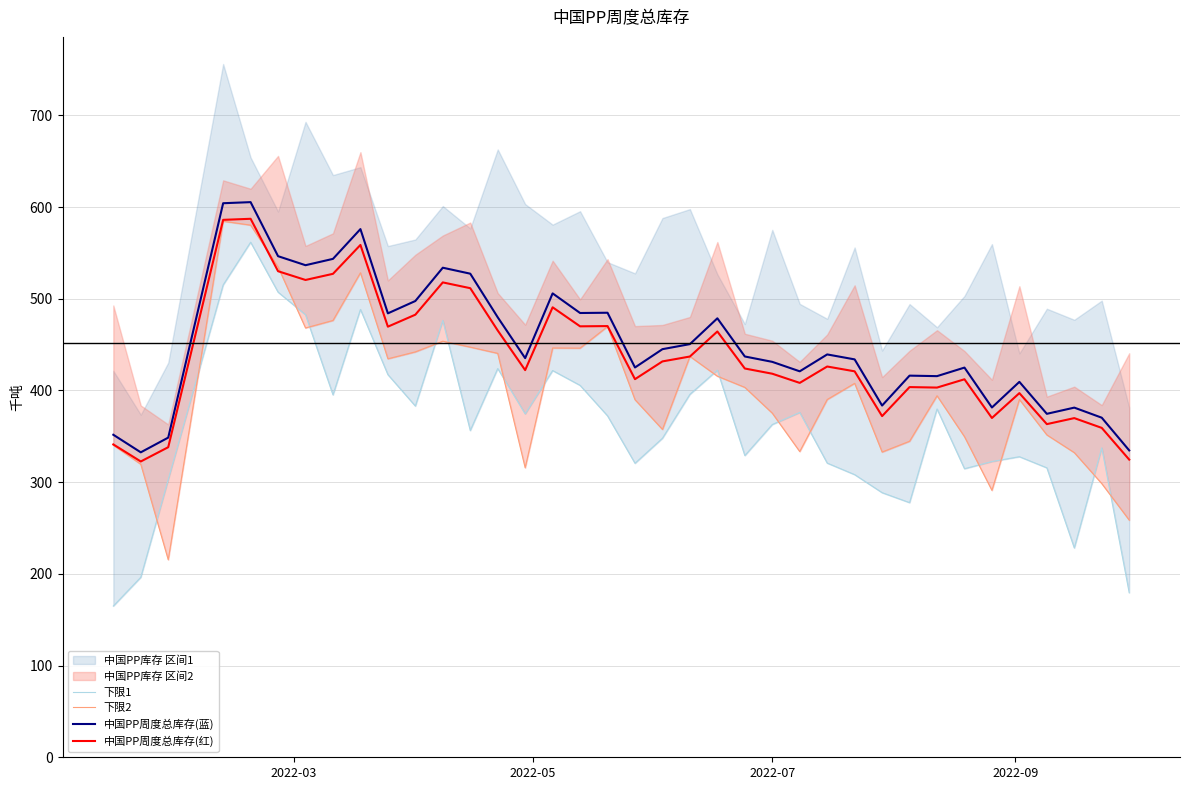

What is the value of the 下限1 point at the 12th from the left?

476.4